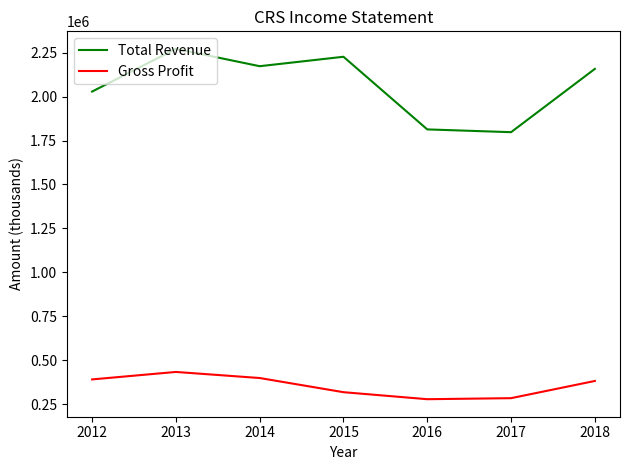

Does the chart have visible grid lines?

No